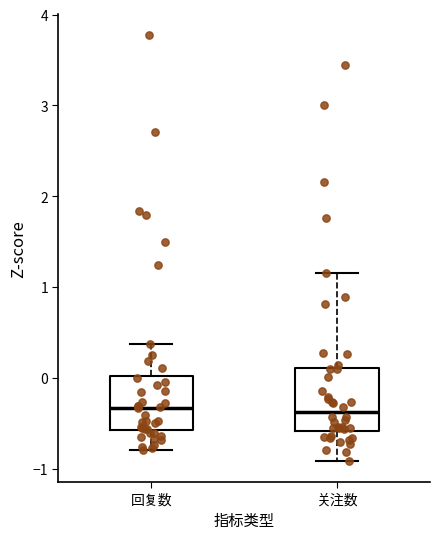

Reading left to right, read every box against the y-axis: the position of its median line, the range the box covers, and the ends of its whiskers. The values are not printed on the chart, so give them approximately, as read against the axis.

回复数: median -0.3, box -0.6 to 0.0, whiskers -0.8 to 0.4
关注数: median -0.4, box -0.6 to 0.1, whiskers -0.9 to 1.1